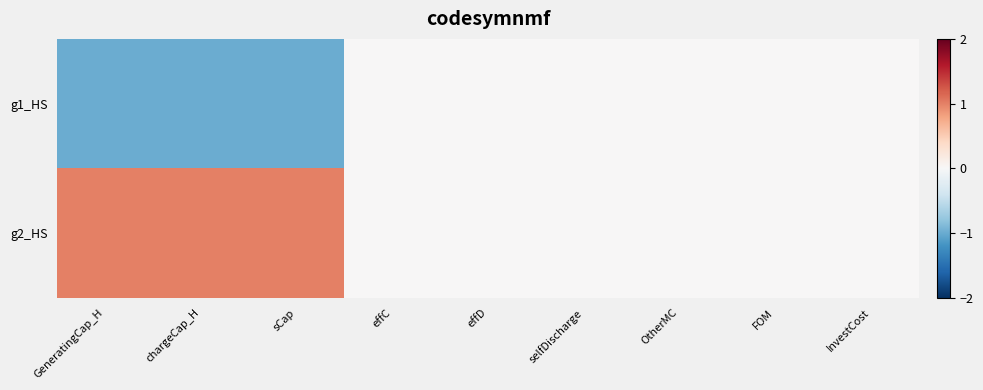

Which series changed the most between chargeCap_H and InvestCost?

g1_HS